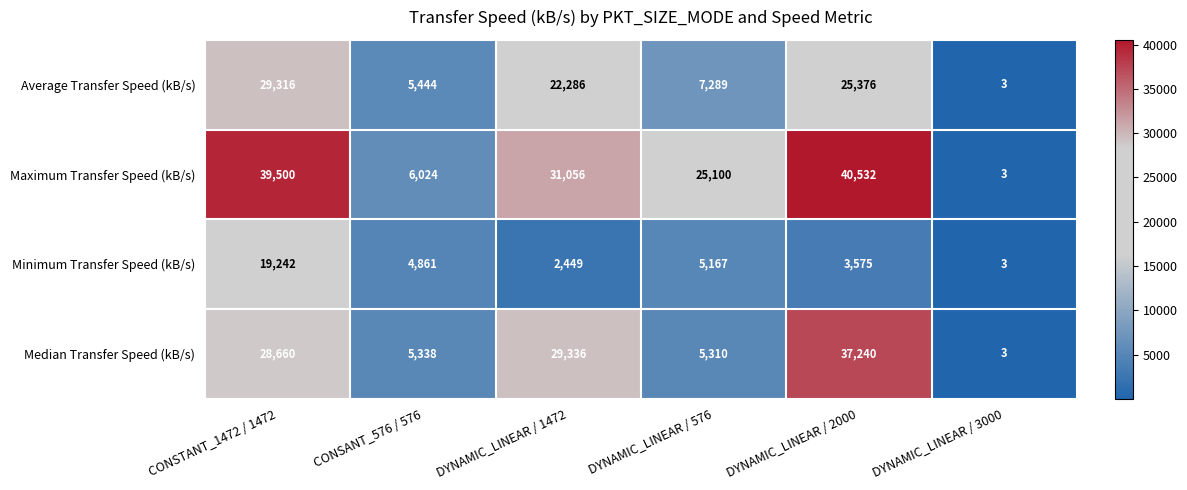

Reading right to left, extract all data points from this chart.

Average Transfer Speed (kB/s): 3	25376	7289	22286	5444	29316
Maximum Transfer Speed (kB/s): 3	40532	25100	31056	6024	39500
Minimum Transfer Speed (kB/s): 3	3575	5167	2449	4861	19242
Median Transfer Speed (kB/s): 3	37240	5310	29336	5338	28660